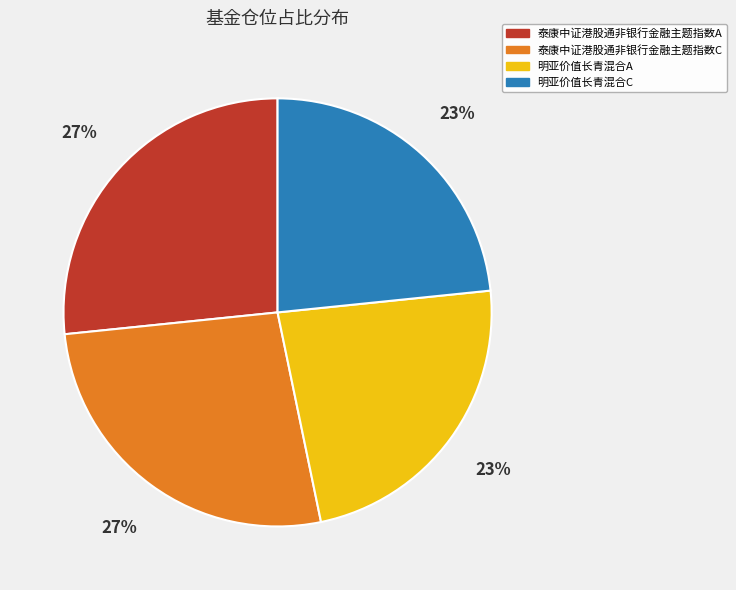

Does 明亚价值长青混合C account for over 50% of the chart?

No